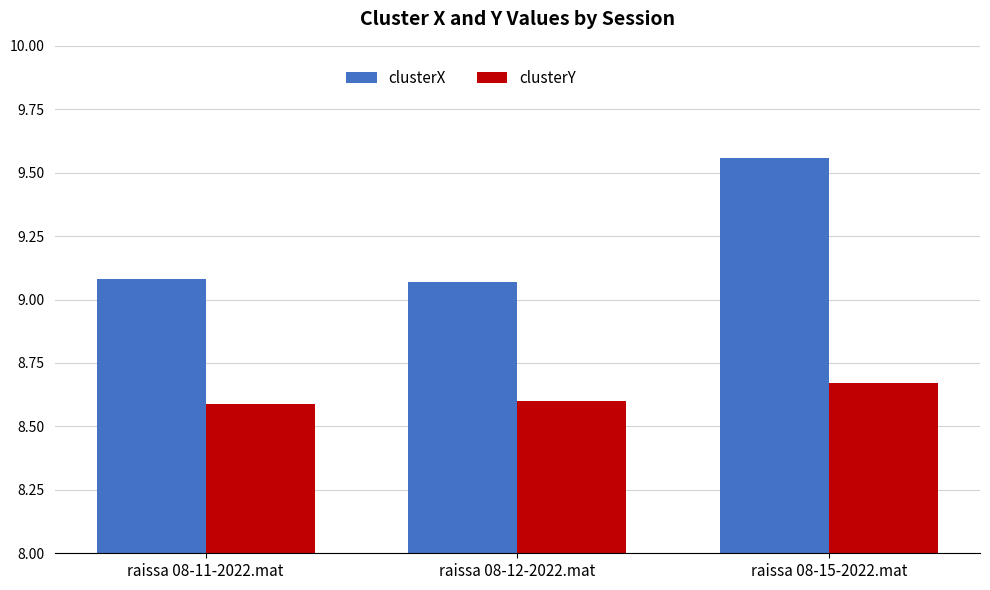

Rank the series by their average value, from lowest to highest.

clusterY, clusterX